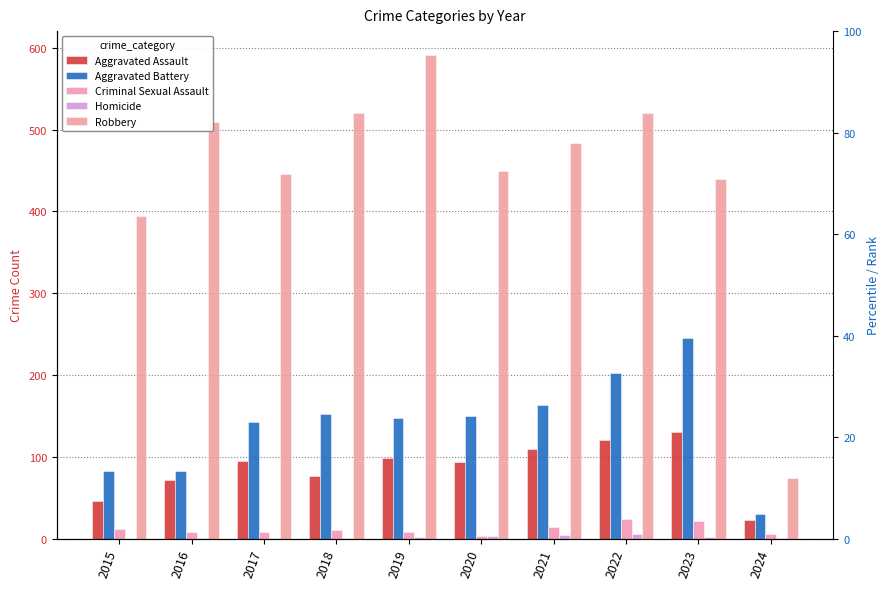

Is it true that Homicide equals 1 at 2018?

False